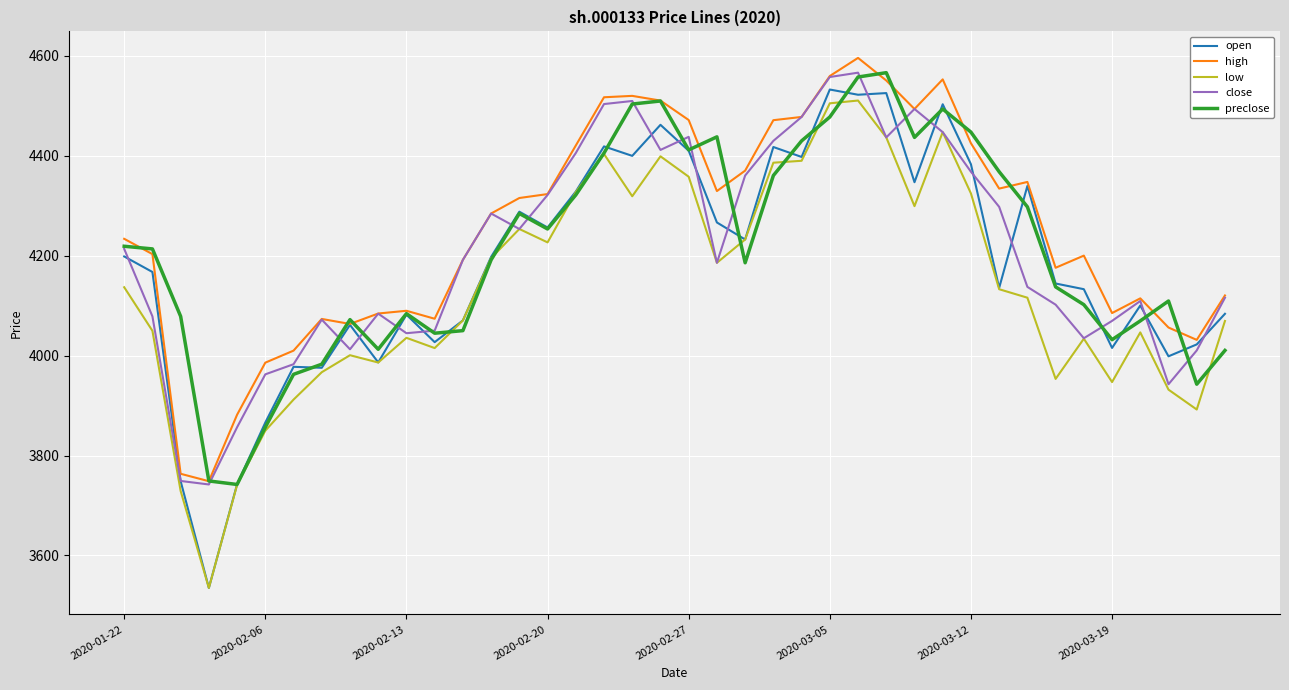

Which series has the largest range (max minus min)?

open